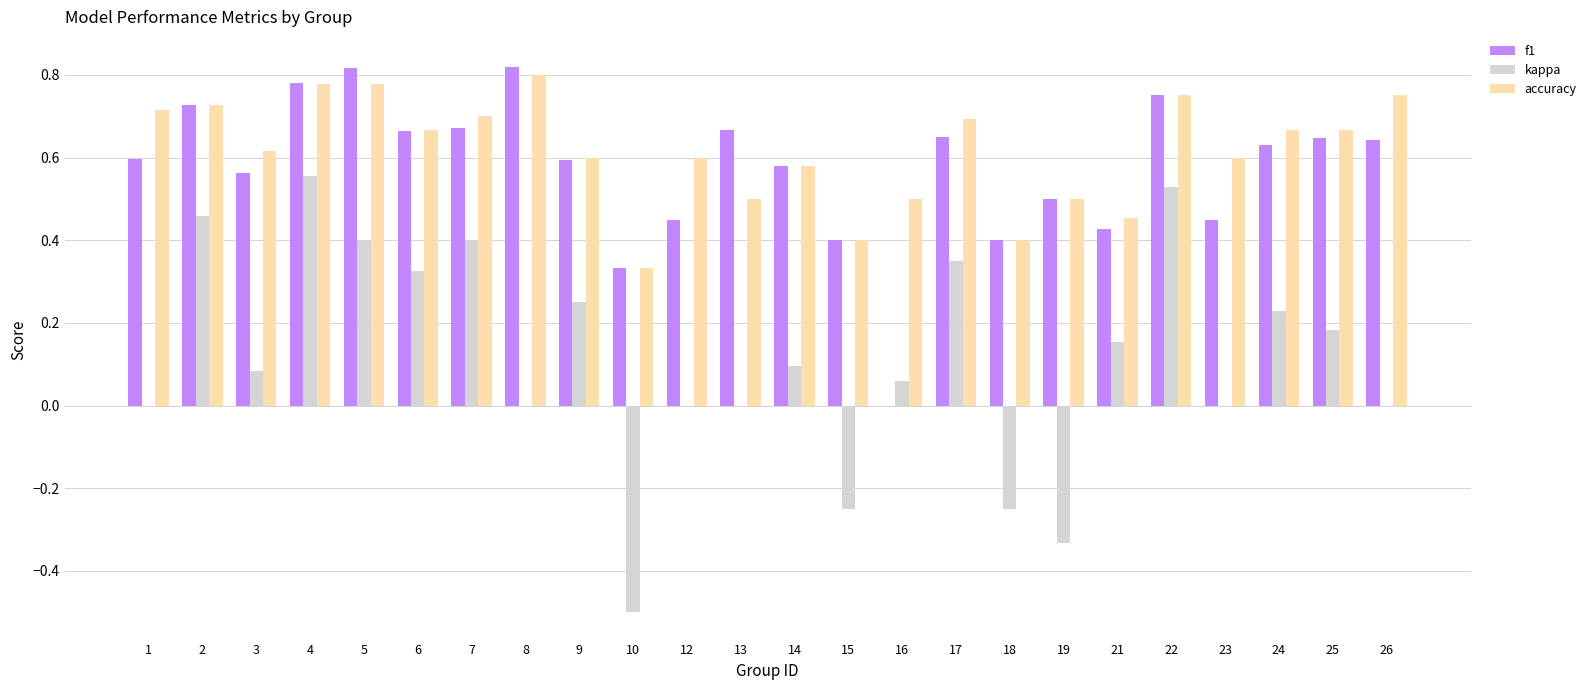

Are the bars grouped side by side (vs. stacked)?

Yes